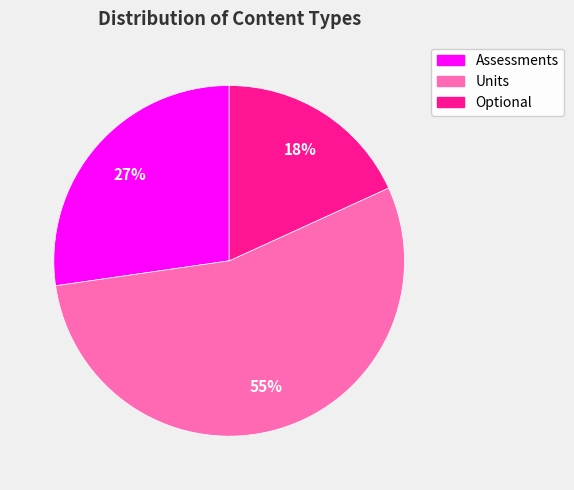

Which category has the smallest portion of the pie?

Optional